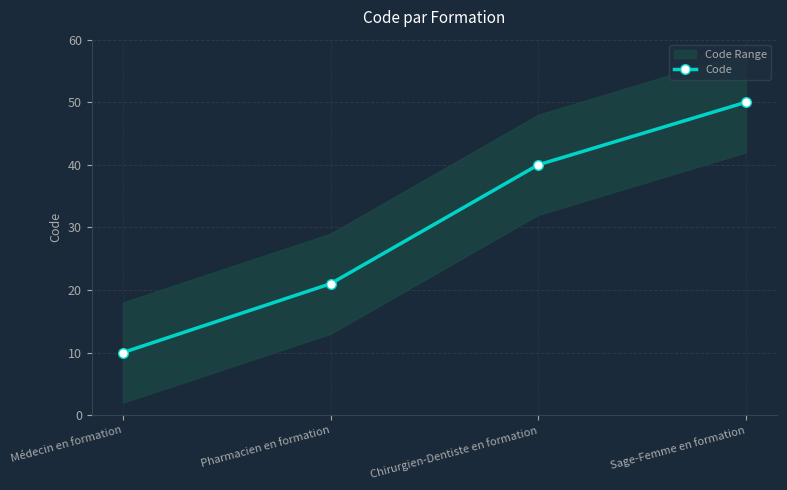

What is the sum of all values?

121